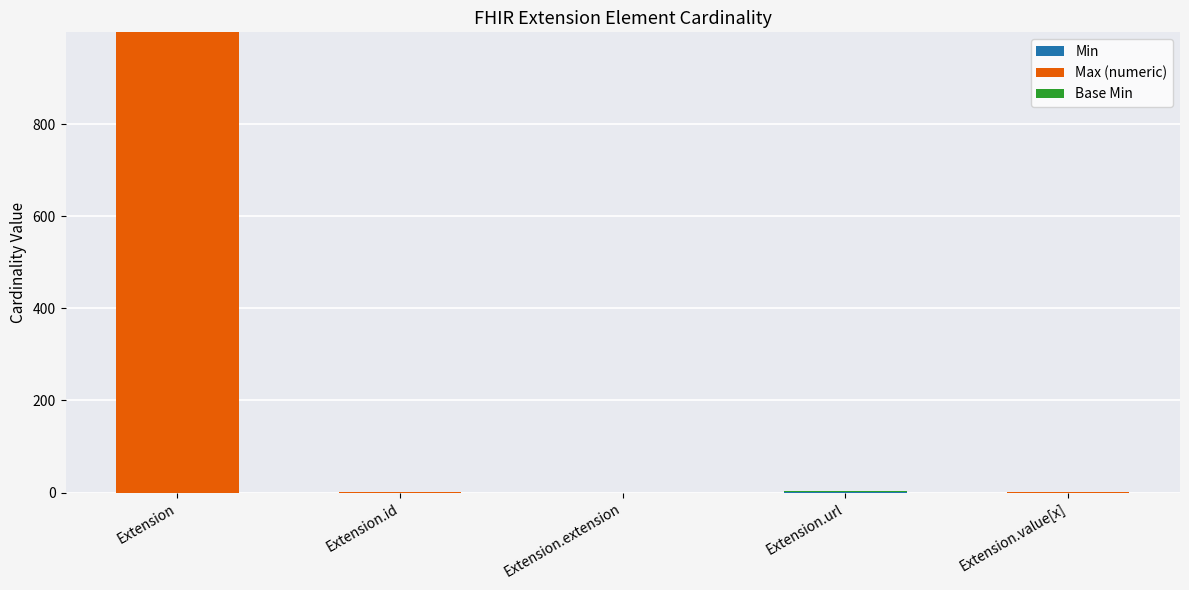

At which category is the sum across all series the highest?

Extension